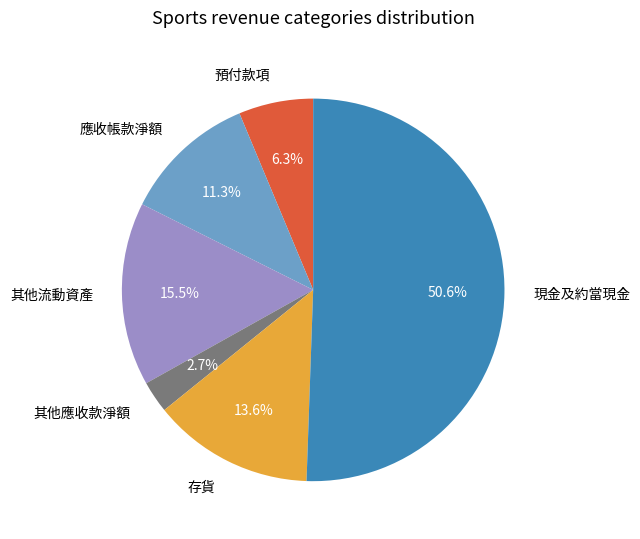

True or false: 應收帳款淨額 accounts for 11% of the total.

True